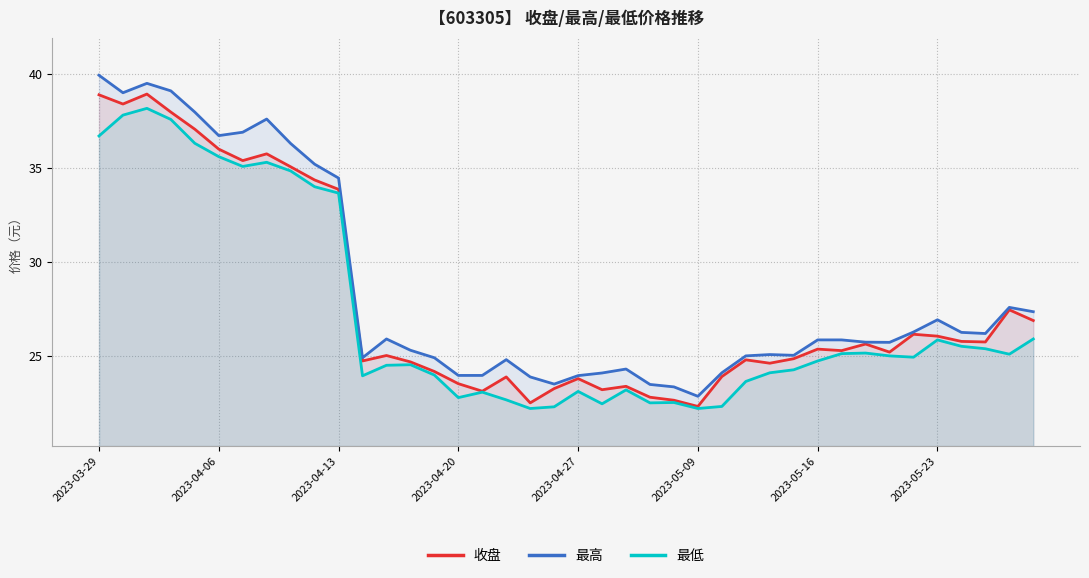

What is the difference between the 最高 values at 24 and 36?

2.9